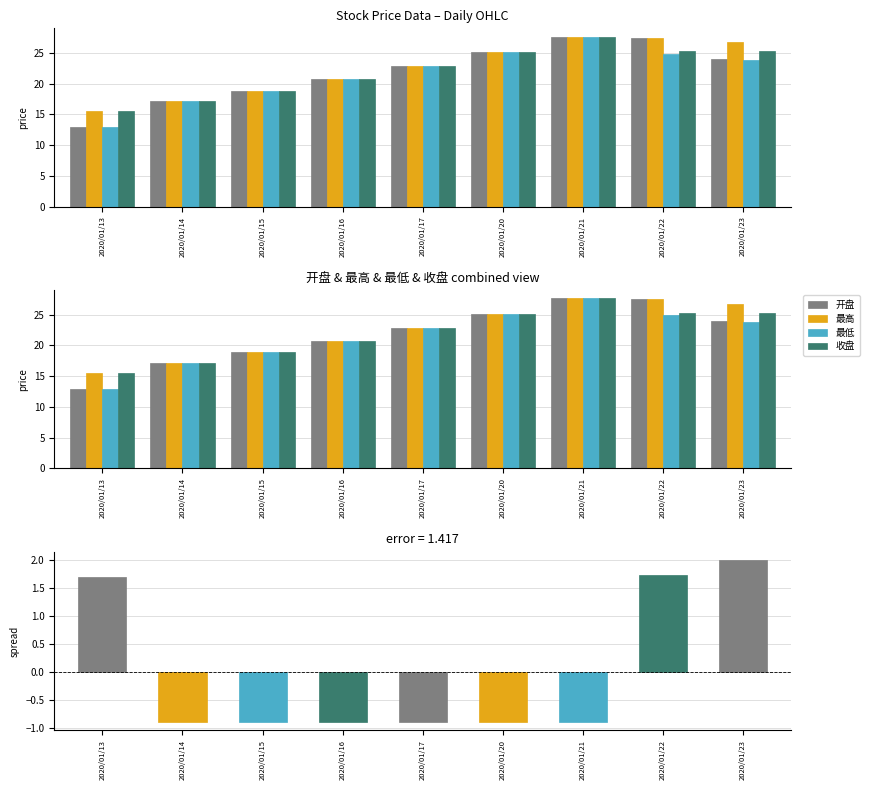

Between 2020/01/20 and 2020/01/15, which is larger?

2020/01/20